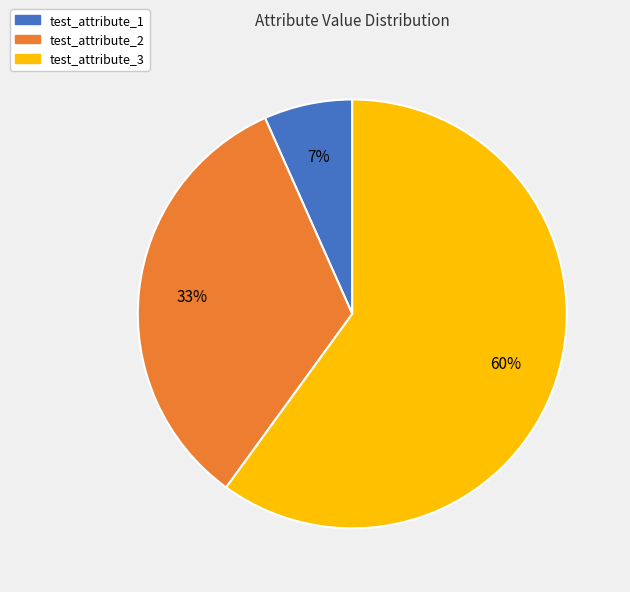

How many slices are in this pie chart?

3